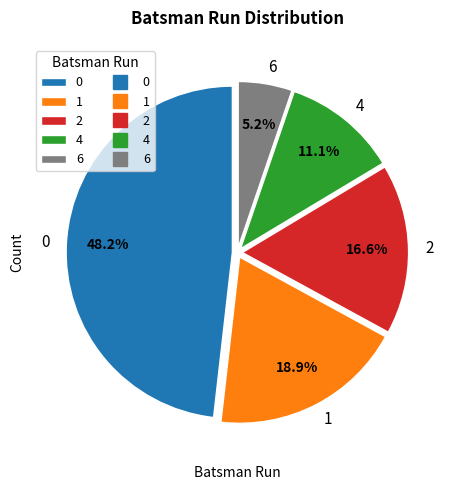

To the nearest percent, what is the combined percentage of 0 and 1?

67%